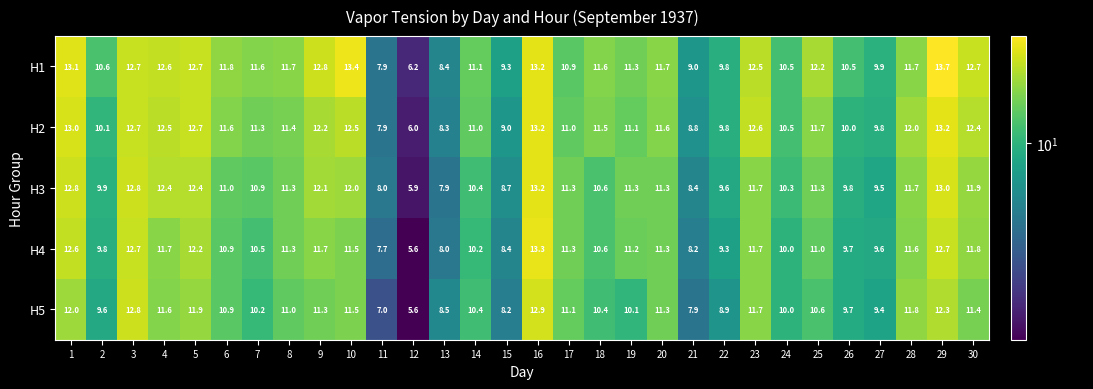

What is the minimum value shown in the chart?

5.6